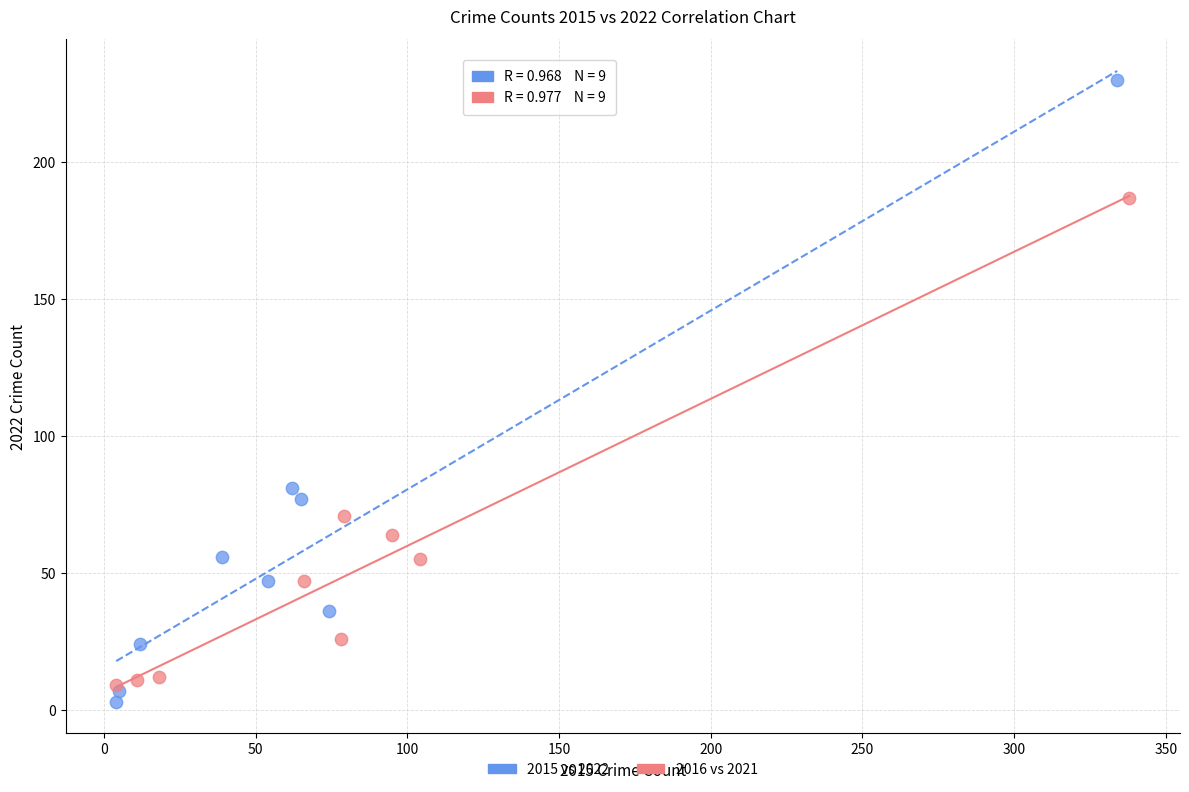

Which series contains the highest Y value?

2015 vs 2022